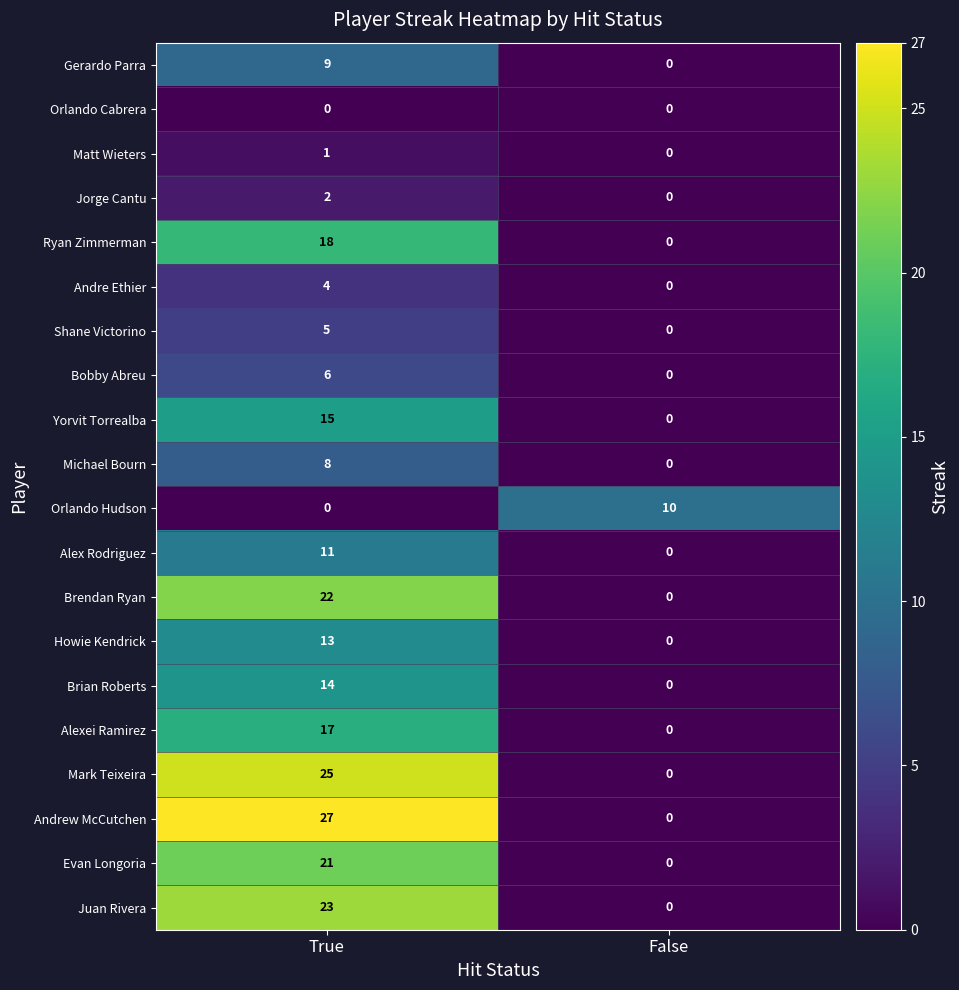

The value of Gerardo Parra at True is 4. True or false?

False